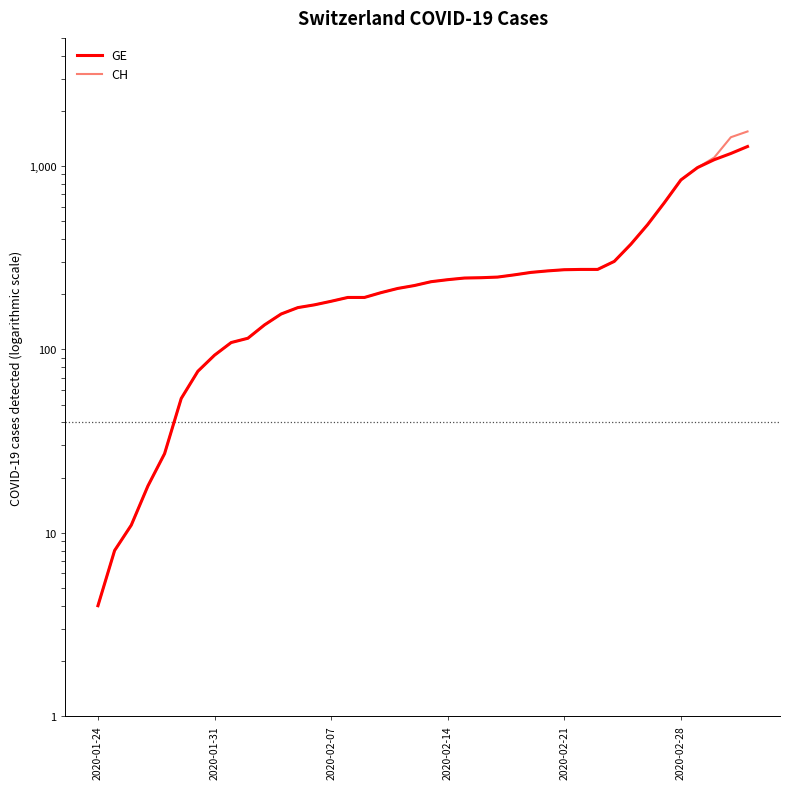

True or false: CH and GE cross at least once.

False